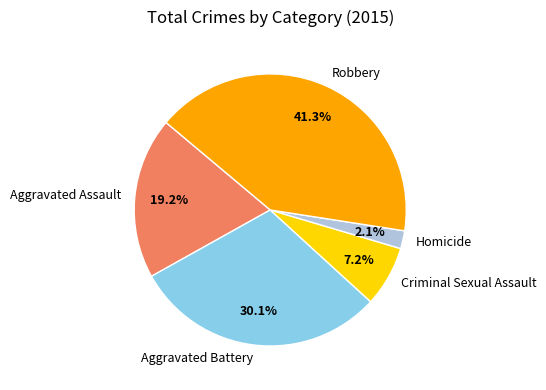

Which category has the biggest portion of the pie?

Robbery